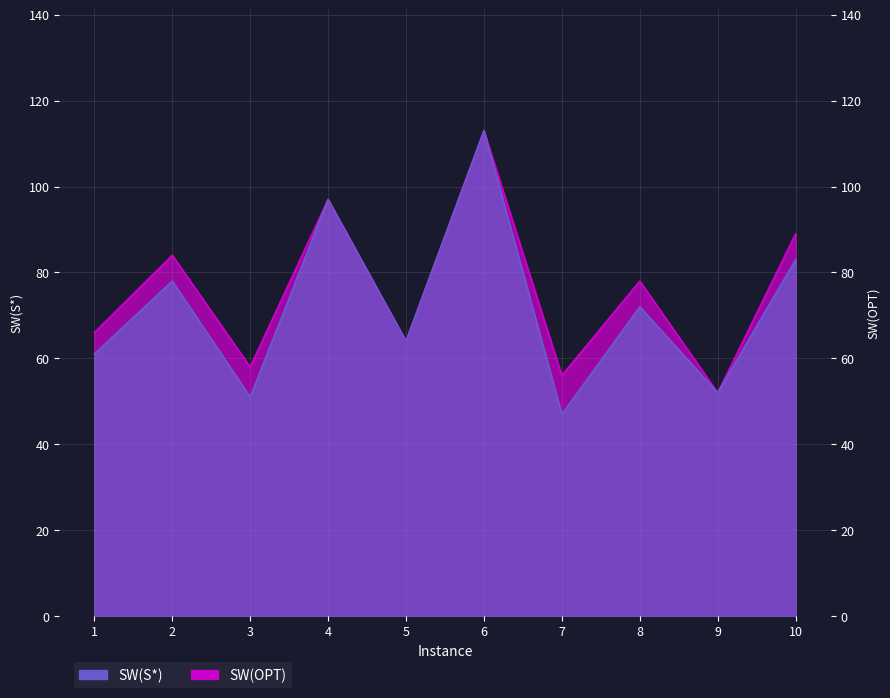

What are all the series names shown in the legend?

SW(S*), SW(OPT)